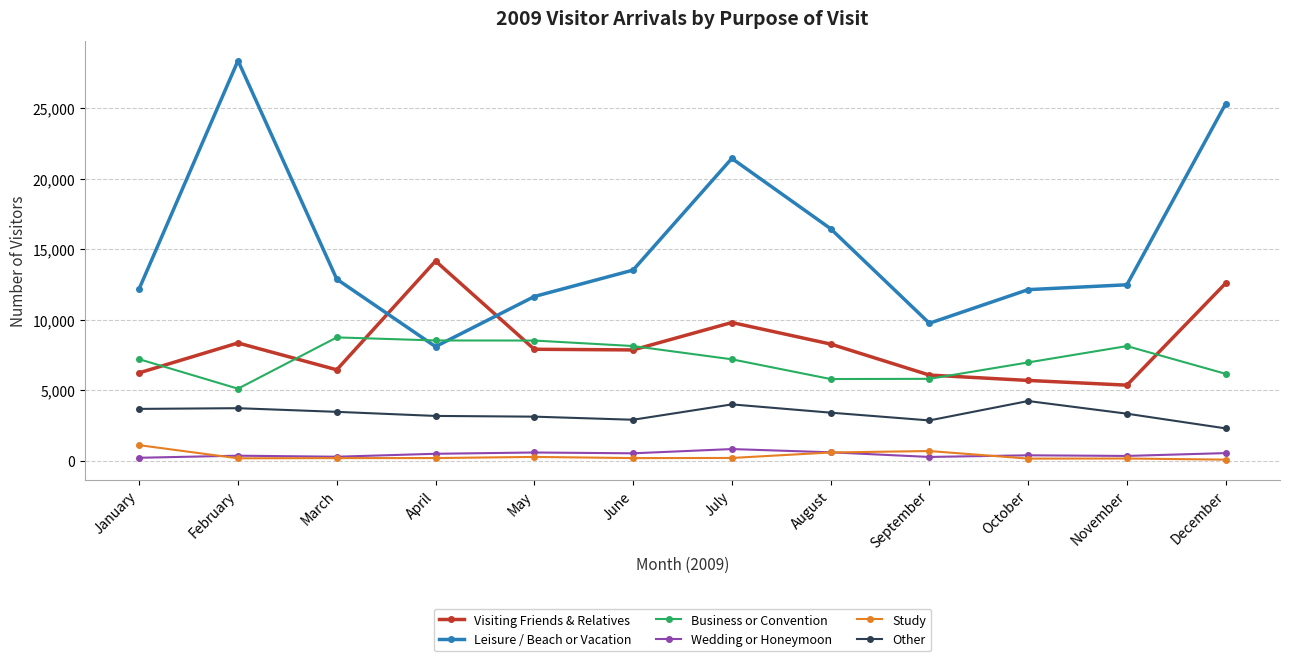

What is the difference between the maximum and minimum values in the Business or Convention series?

3639